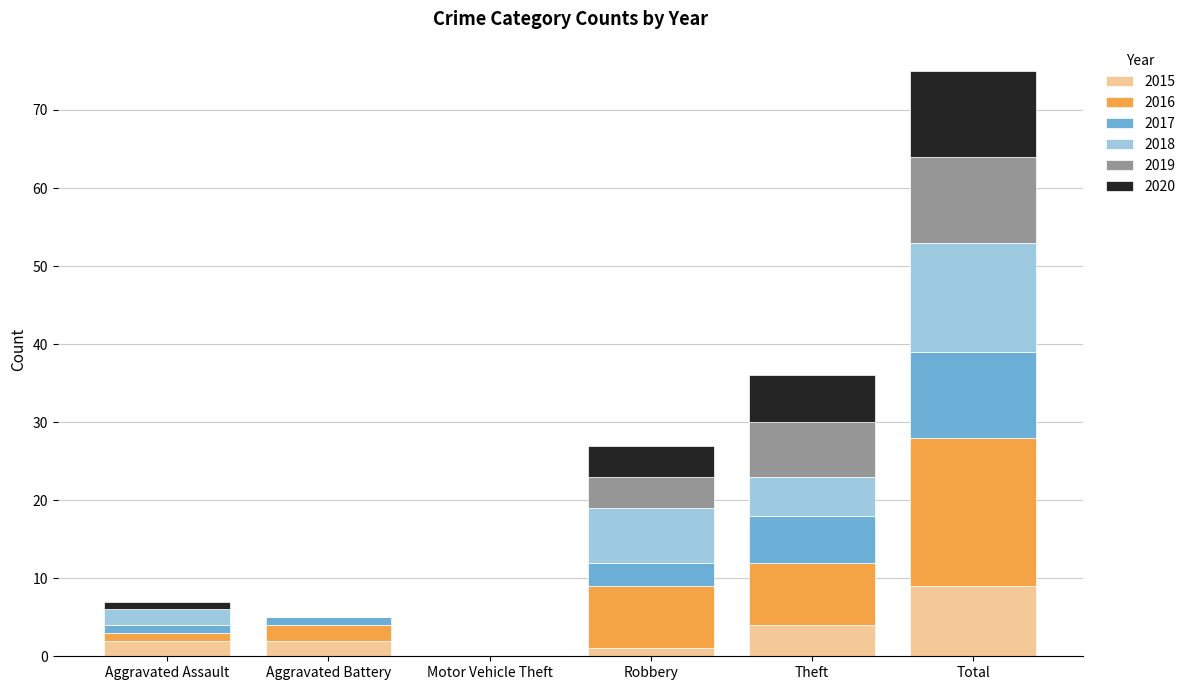

At which category is the sum across all series the highest?

Total